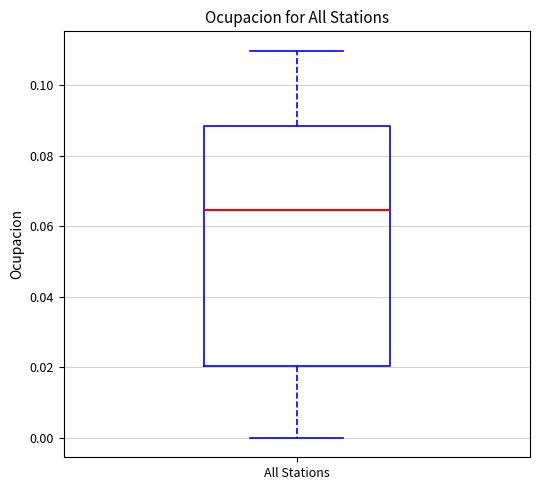

Read this box plot against the y-axis: the position of the median line, the range covered by the box, and the ends of both whiskers. The values are not printed on the chart, so give them approximately, as read against the axis.

median 0.064, box 0.020 to 0.088, whiskers 0.000 to 0.110